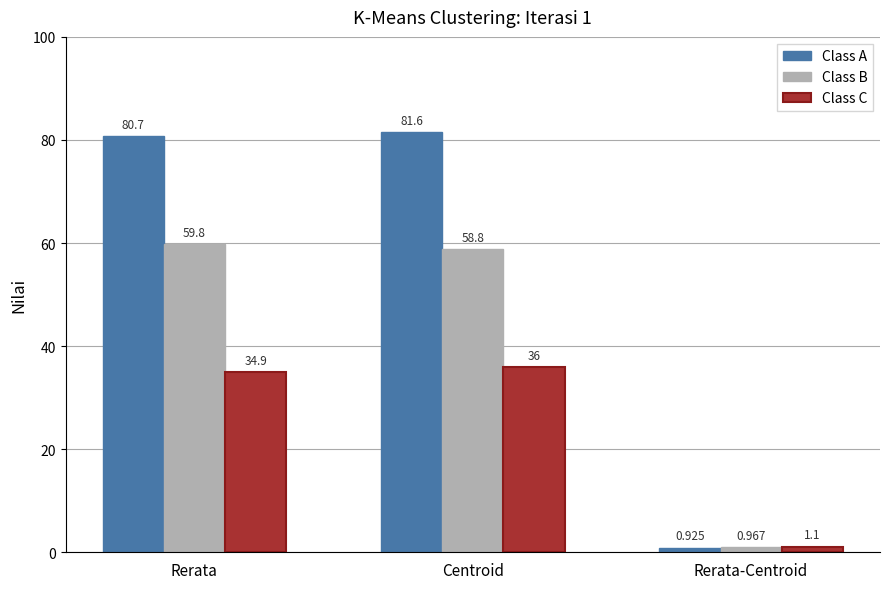

At which label does Class C reach its peak?

Centroid